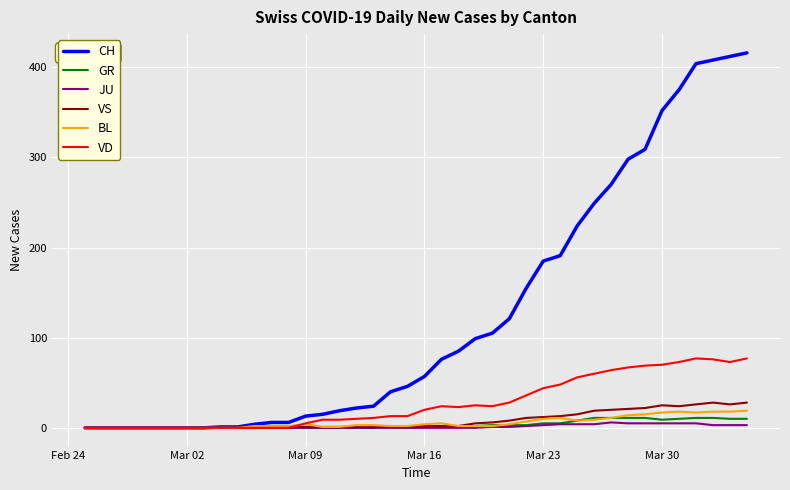

Which series has the largest range (max minus min)?

CH